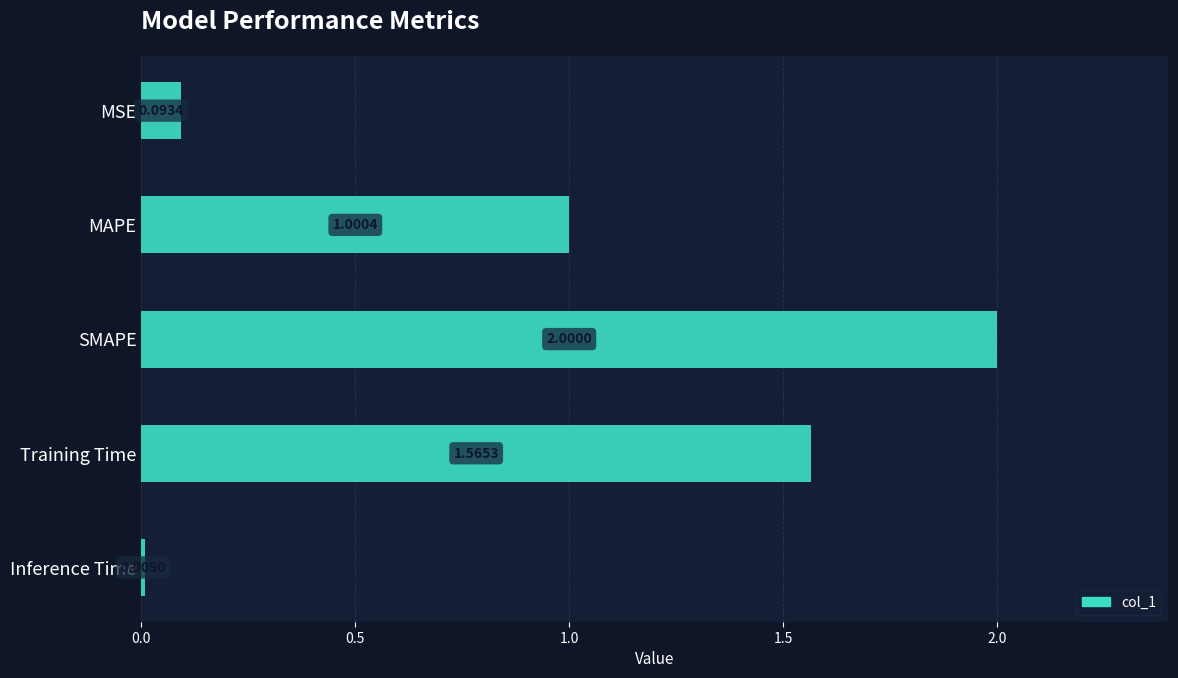

Are the bars grouped side by side (vs. stacked)?

No